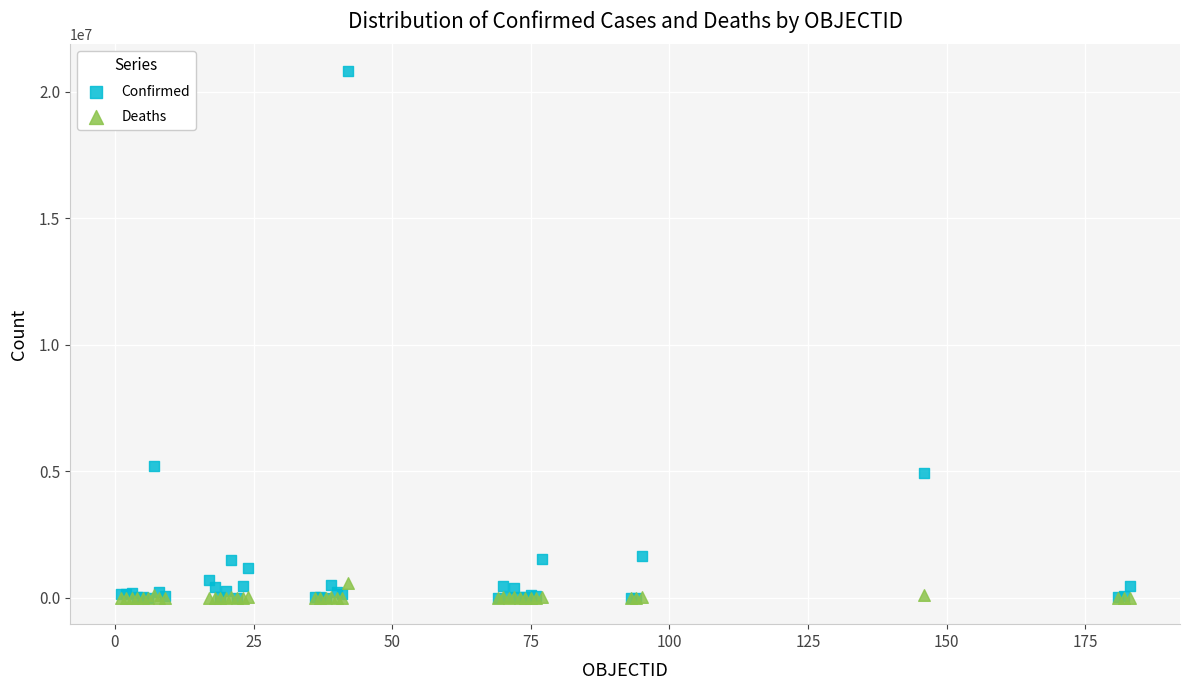

Which series has the largest Y range (max minus min)?

Confirmed